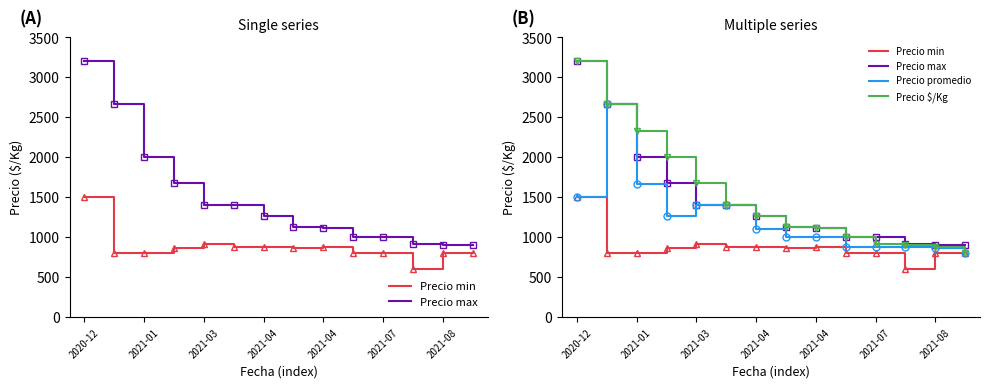

Reading right to left, list all the values displayed in this chart.

Precio min: 800	800	600	800	800	880	867	880	880	920	867	800	800	1500
Precio max: 899	902	920	1000	1000	1120	1133	1267	1400	1400	1680	2000	2667	3200
Precio promedio: 800	867	880	880	880	1000	1000	1100	1400	1400	1267	1667	2667	1500
Precio $/Kg: 800	880	902	920	1000	1120	1133	1267	1400	1680	2000	2333	2667	3200